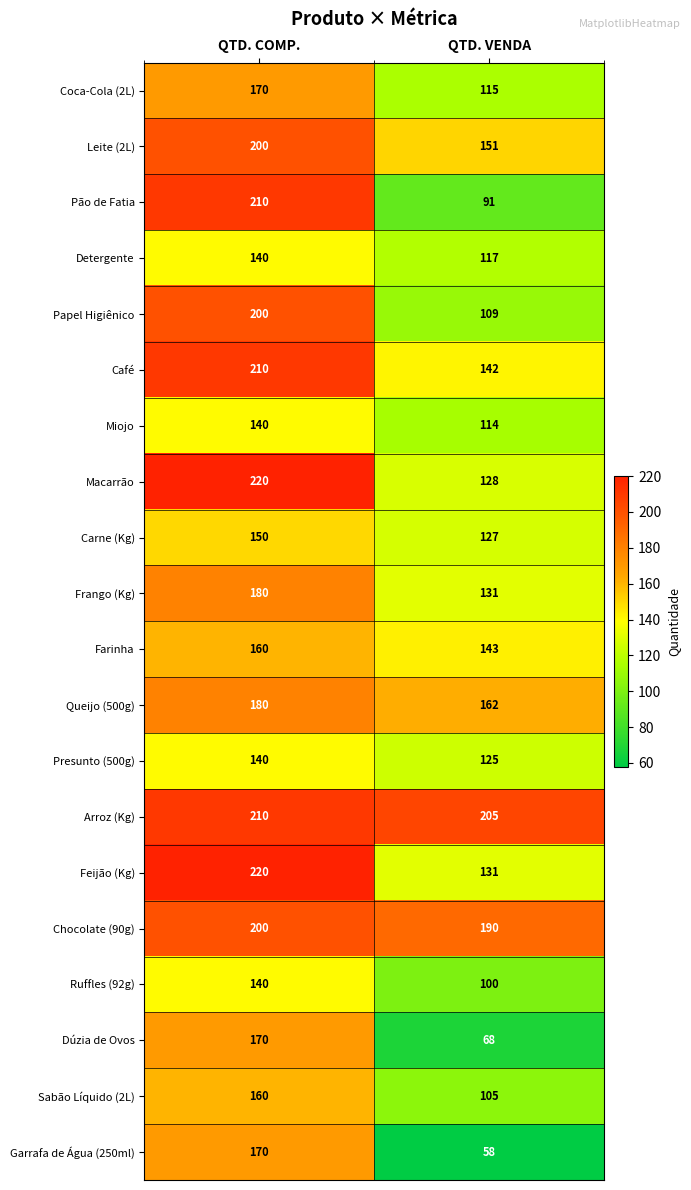

Rank the categories by Farinha value from lowest to highest.

QTD. VENDA, QTD. COMP.